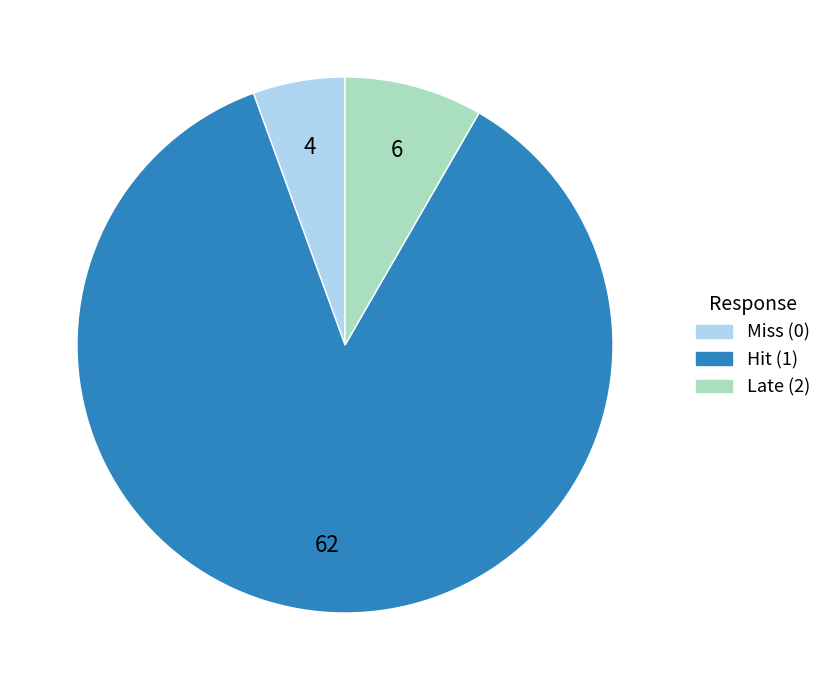

True or false: Late (2) accounts for 1% of the total.

False